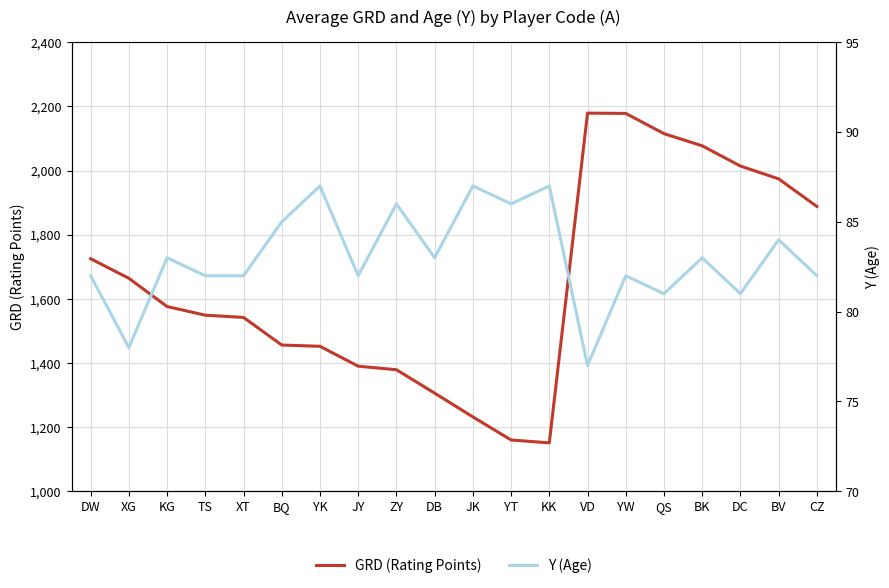

What is the difference between the Y (Age) values at DB and JK?

4